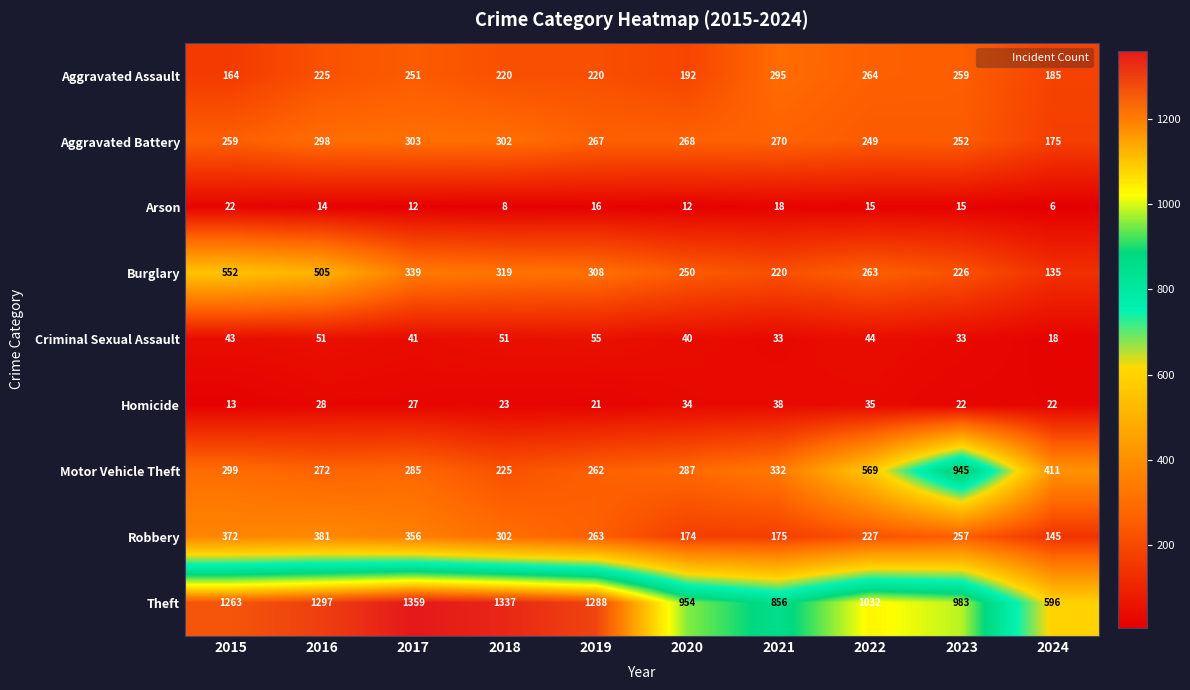

What is the sum of the Theft values at 2015 and 2018?

2600